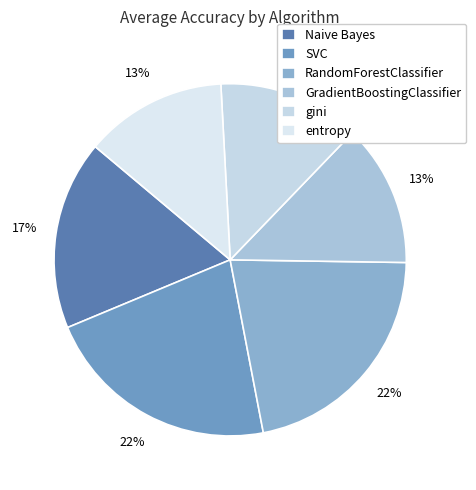

The Naive Bayes slice represents 17% of the pie. True or false?

True